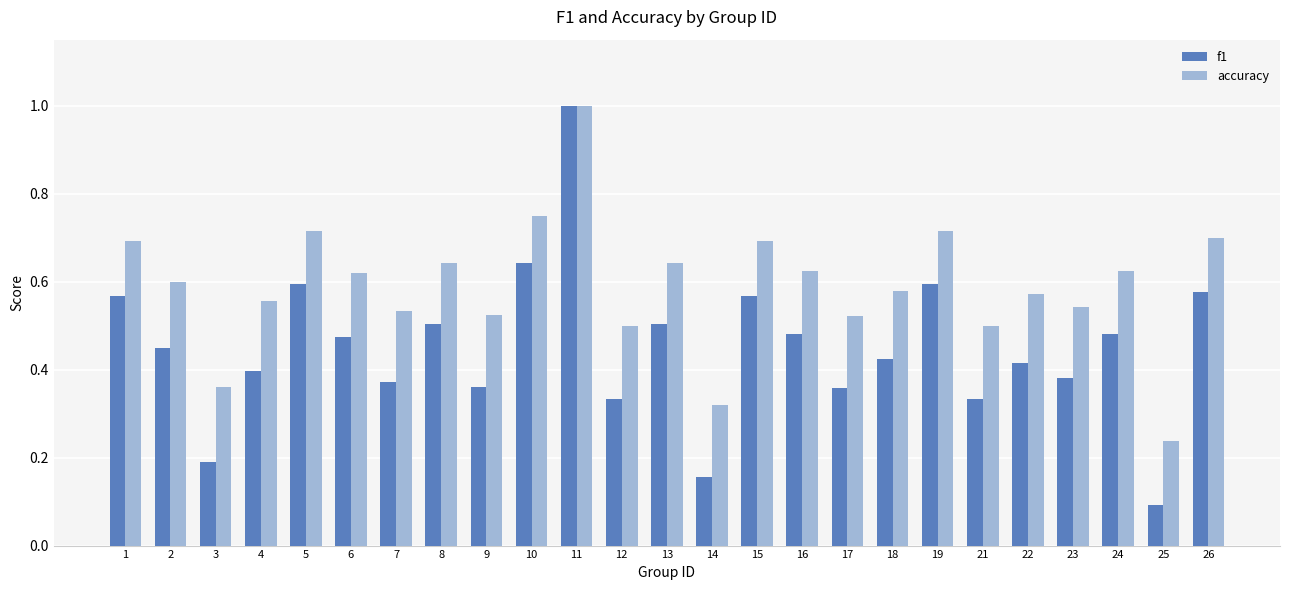

Where is accuracy nearest to the value 0?

25